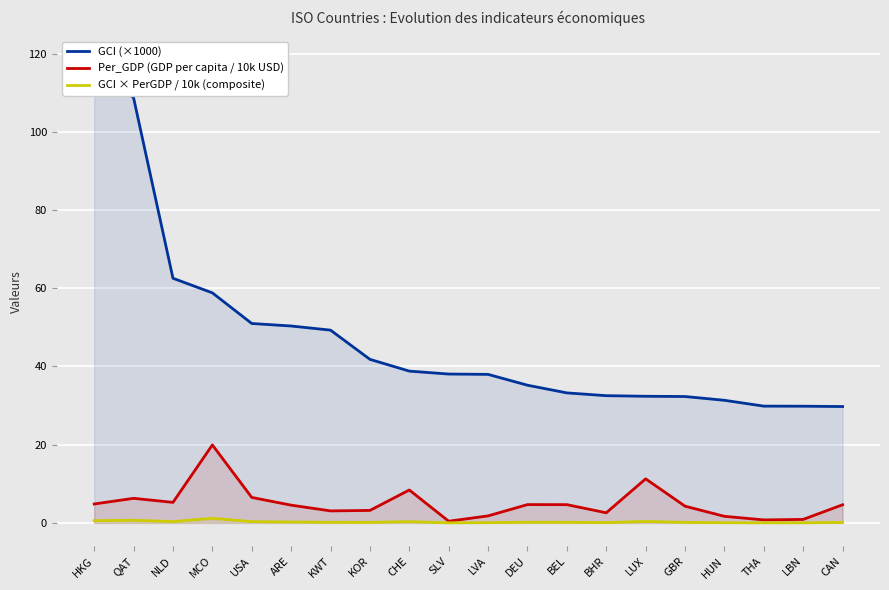

Where is GCI (×1000) nearest to the value 74?

NLD